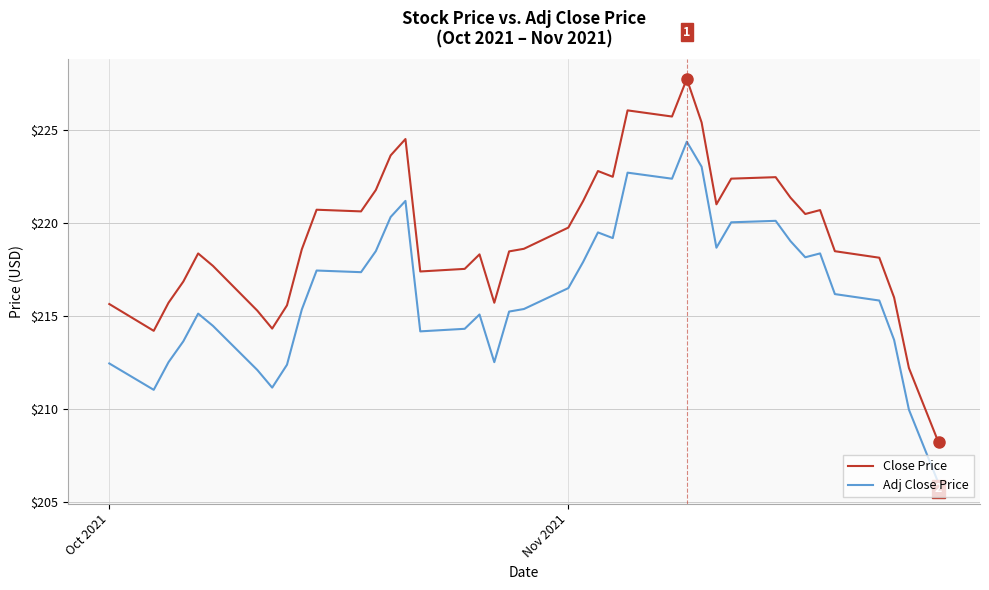

Which series has the largest range (max minus min)?

Close Price